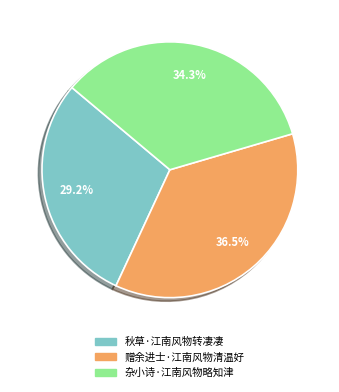

To the nearest percent, what is the difference between the largest and smallest slice percentages?

7%